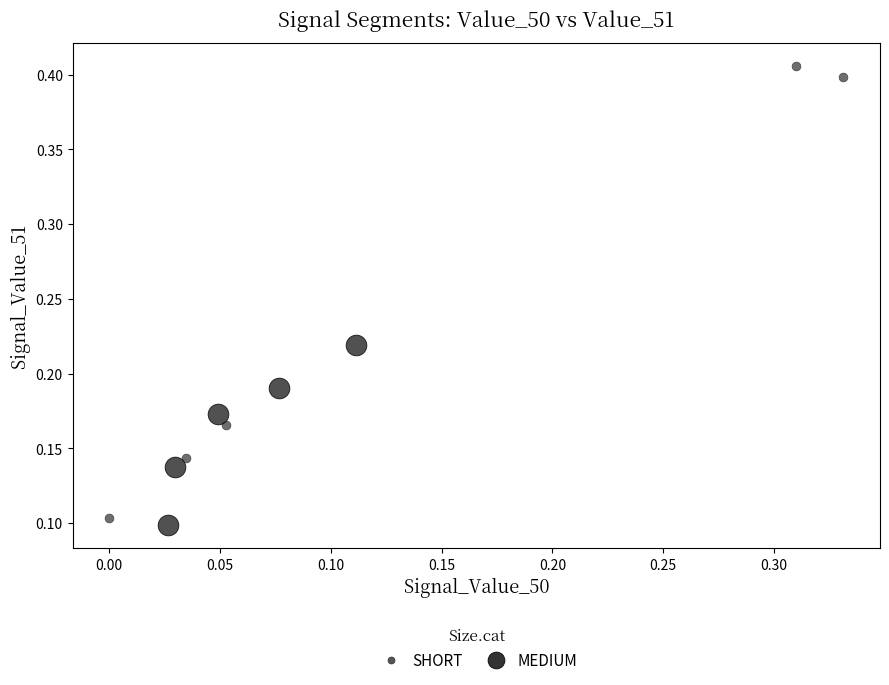

Which series contains the lowest Y value?

MEDIUM